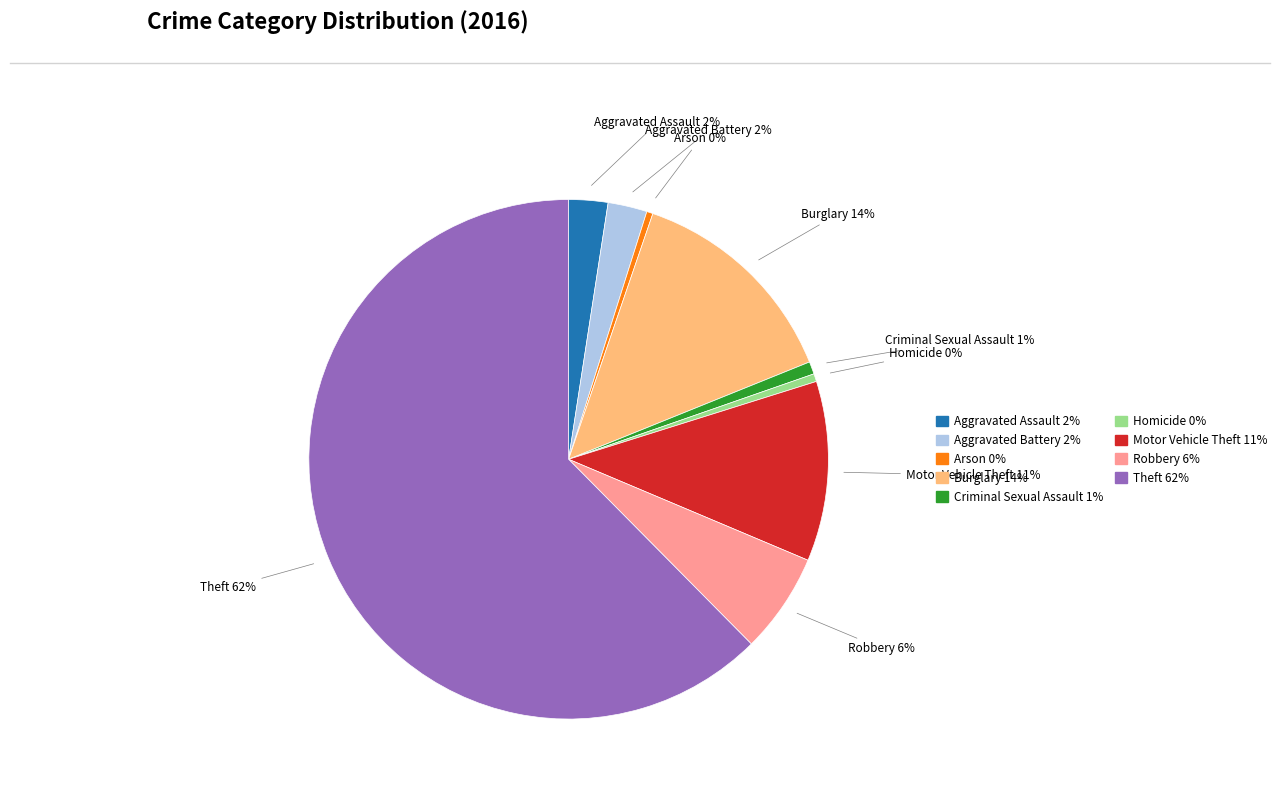

What percentage is the Criminal Sexual Assault slice, to the nearest percent?

1%